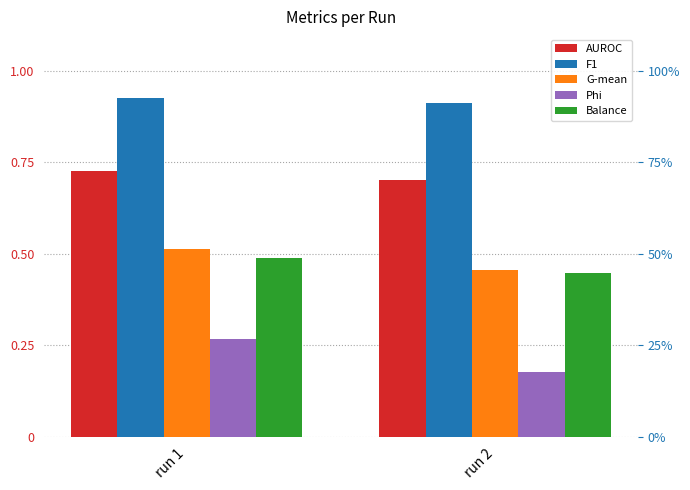

The AUROC series shows 0.7 at run 2. True or false?

True